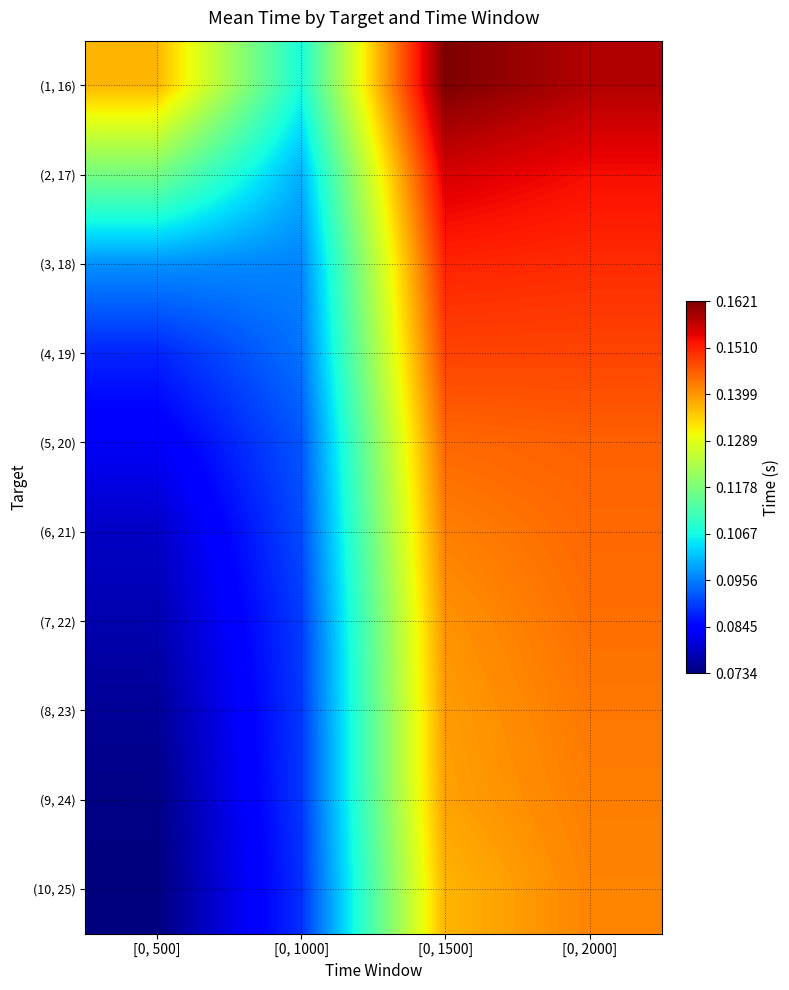

At how many categories does at least one series exceed 0?

4